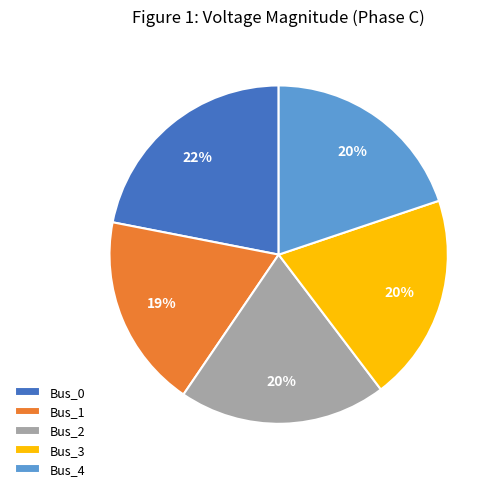

Between Bus_1 and Bus_2, which is larger?

Bus_2